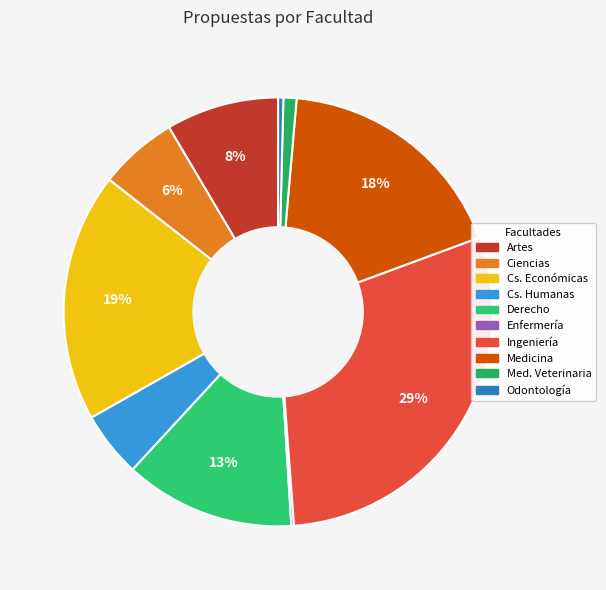

What is the largest slice in the pie chart?

FACULTAD DE INGENIERÍA